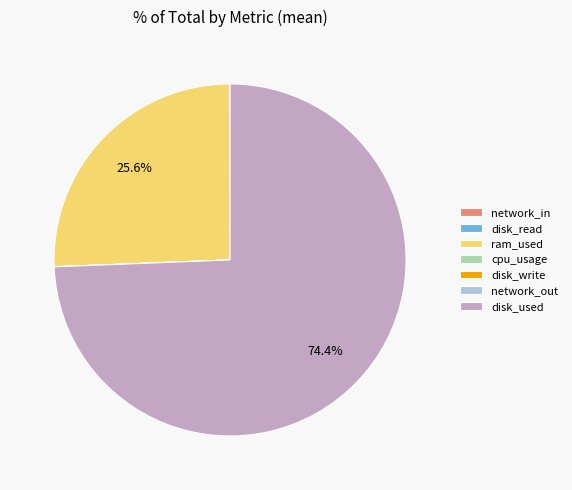

Which category has the biggest portion of the pie?

disk_used